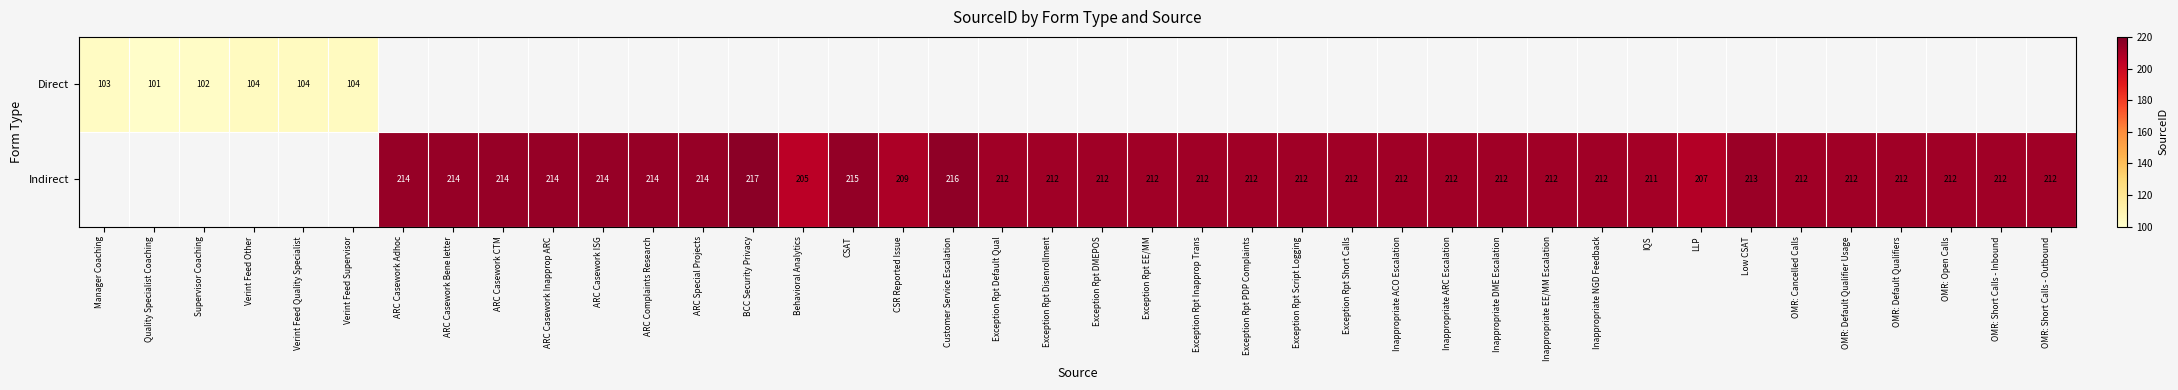

At which category is the sum across all series the highest?

BCC Security Privacy